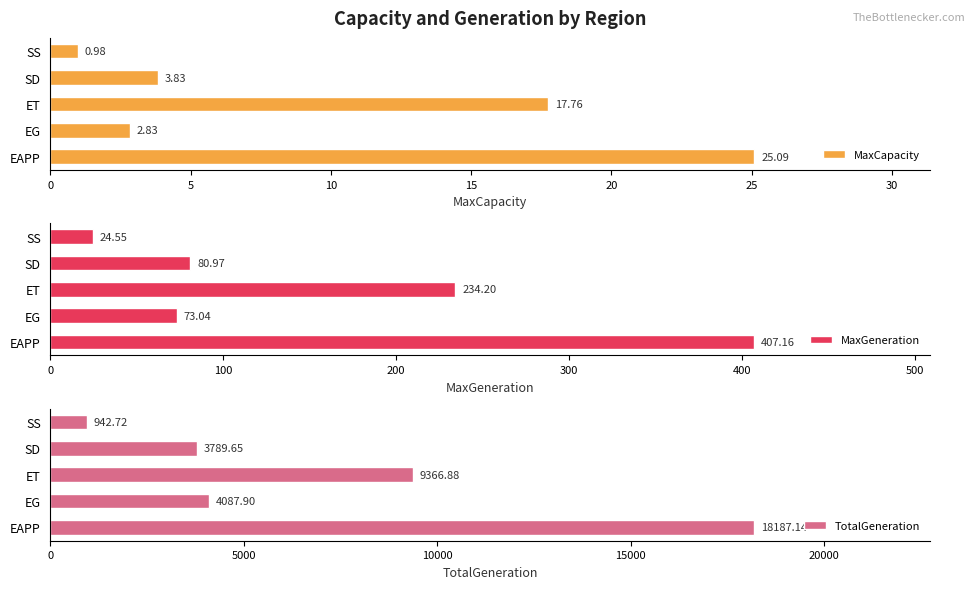

What is the sum of the MaxCapacity values at SD and SS?

4.8